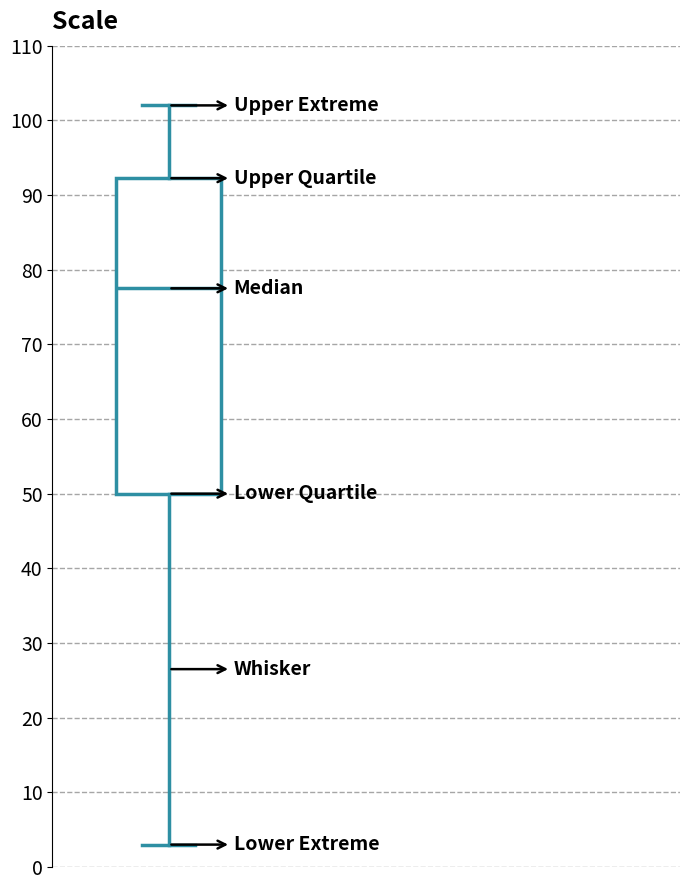

Transcribe this box plot: give where the median line is, the range the box spans, and where the two whiskers end, as read against the y-axis. The values are not printed on the chart, so give them approximately, as read against the axis.

median 78, box 50 to 92, whiskers 3 to 102